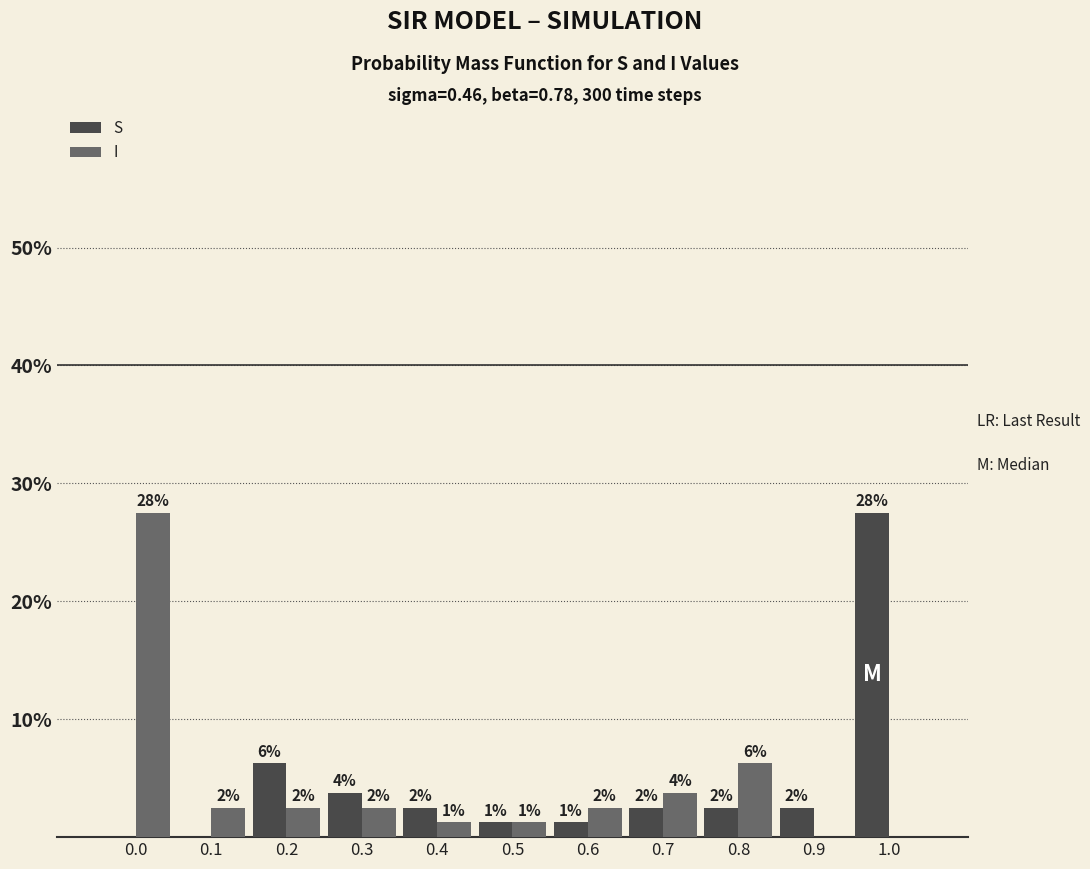

Does the chart contain stacked bars?

No